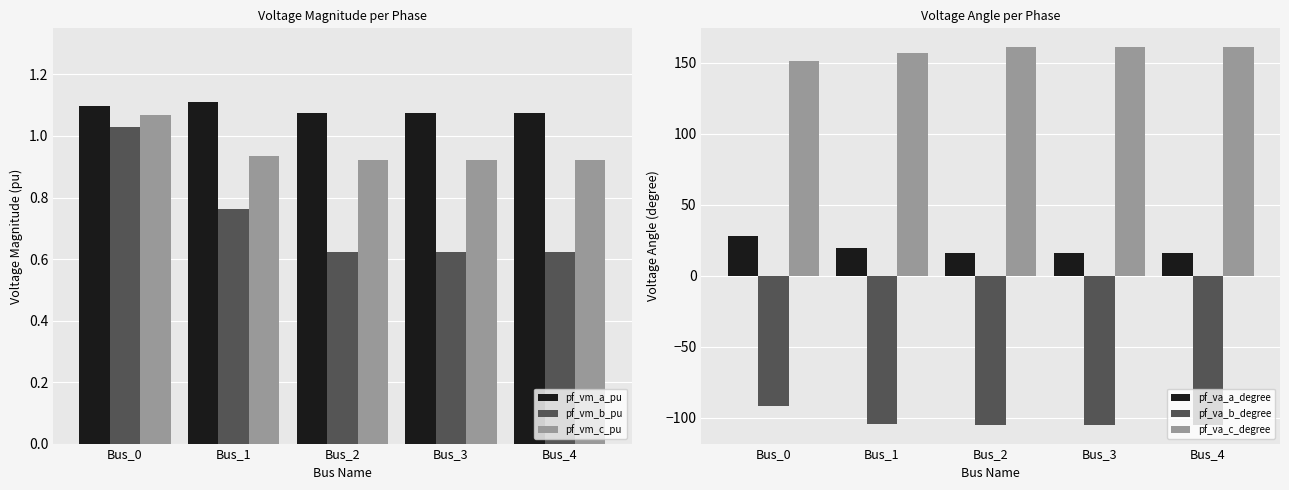

Is it true that pf_va_a_degree equals 11.2 at Bus_4?

False